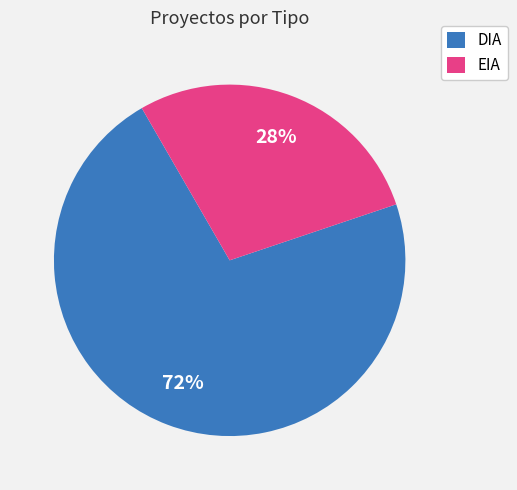

To the nearest percent, what is the difference between the largest and smallest slice percentages?

44%